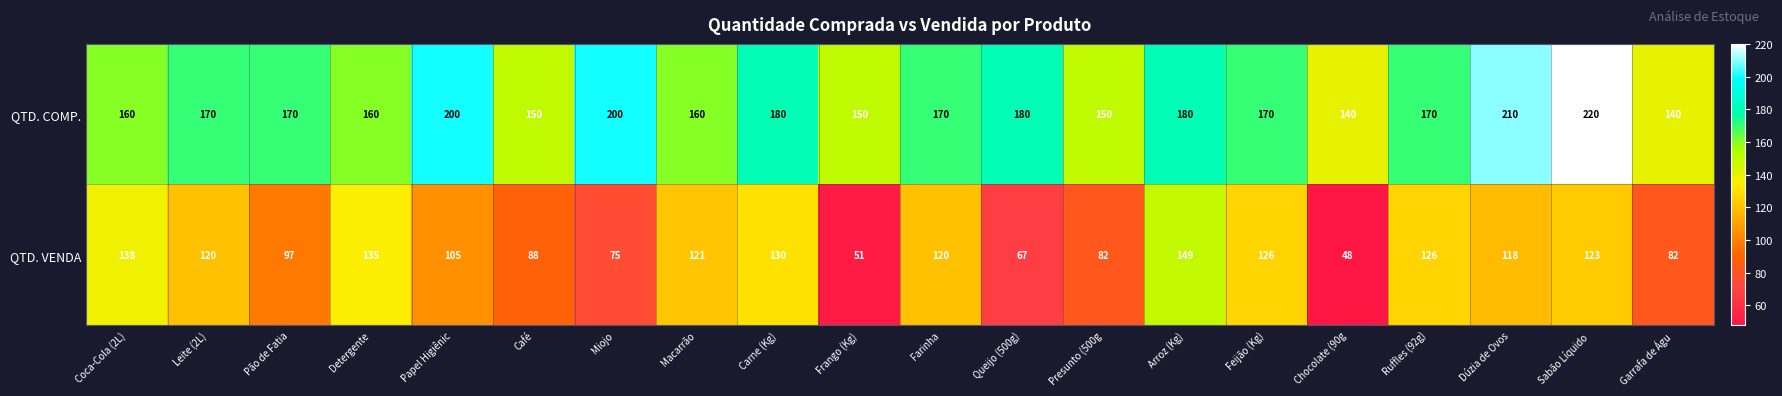

What is the difference between the second highest and minimum values in the QTD. VENDA series?

90